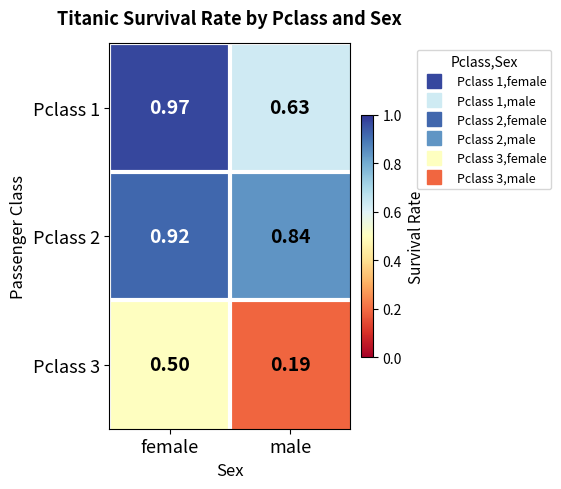

Where is Pclass 3 nearest to the value 0?

male